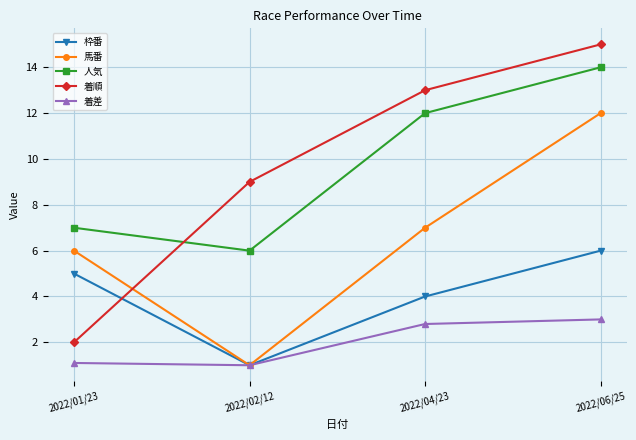

List the series in order of their peak value, highest first.

着順, 人気, 馬番, 枠番, 着差